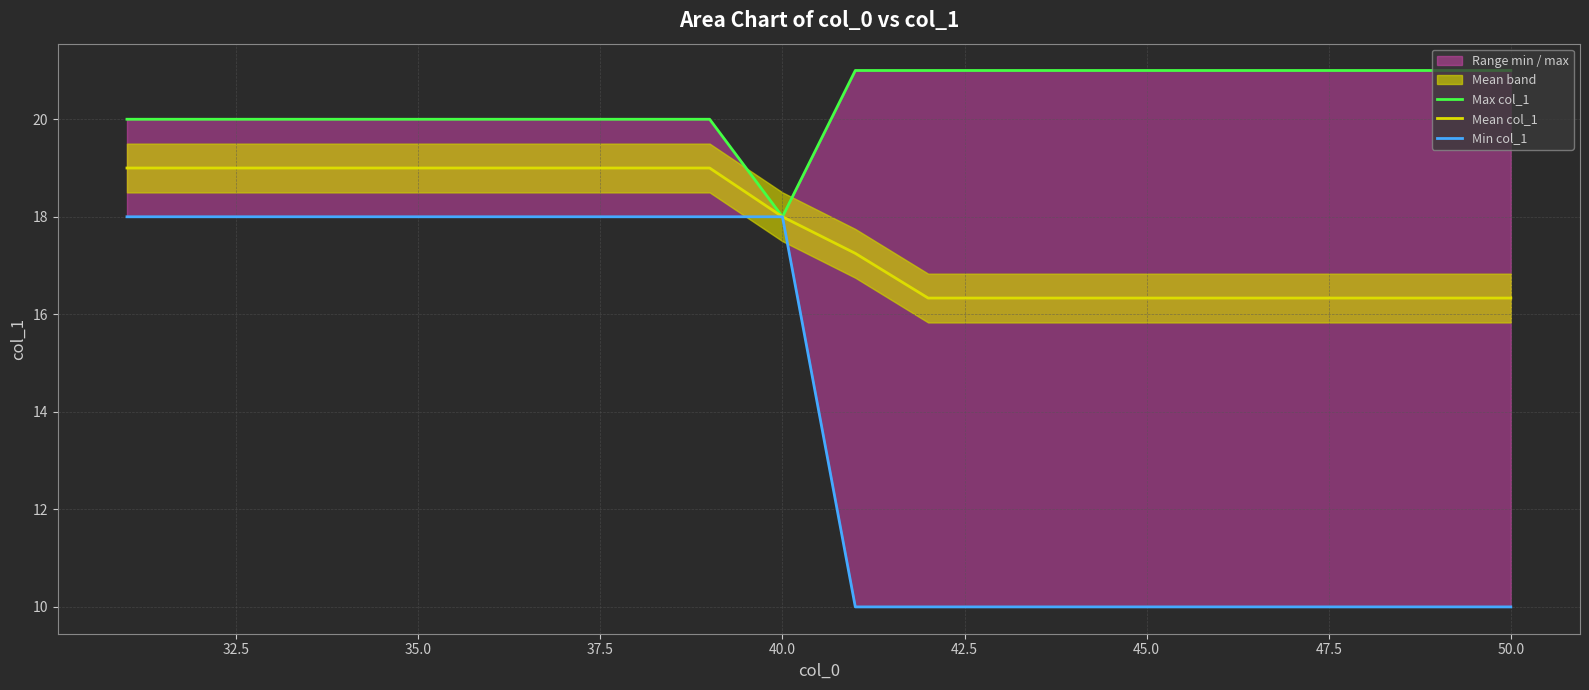

Is the value of Max col_1 at 37.5 greater than the value of Mean col_1 at 18?

Yes